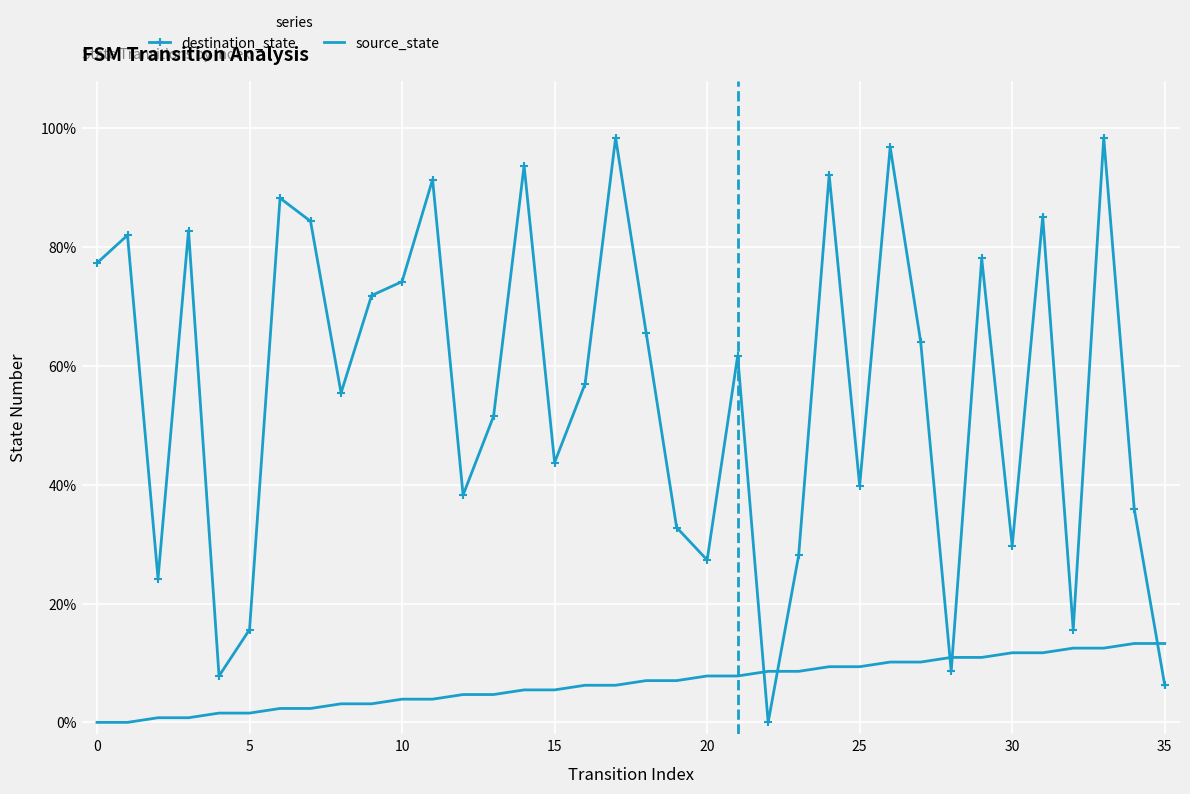

Reading right to left, what are all the values shown in this chart?

destination_state: 0.1	0.4	1.0	0.2	0.9	0.3	0.8	0.1	0.6	1.0	0.4	0.9	0.3	0.0	0.6	0.3	0.3	0.7	1.0	0.6	0.4	0.9	0.5	0.4	0.9	0.7	0.7	0.6	0.8	0.9	0.2	0.1	0.8	0.2	0.8	0.8
source_state: 0.1	0.1	0.1	0.1	0.1	0.1	0.1	0.1	0.1	0.1	0.1	0.1	0.1	0.1	0.1	0.1	0.1	0.1	0.1	0.1	0.1	0.1	0.0	0.0	0.0	0.0	0.0	0.0	0.0	0.0	0.0	0.0	0.0	0.0	0.0	0.0